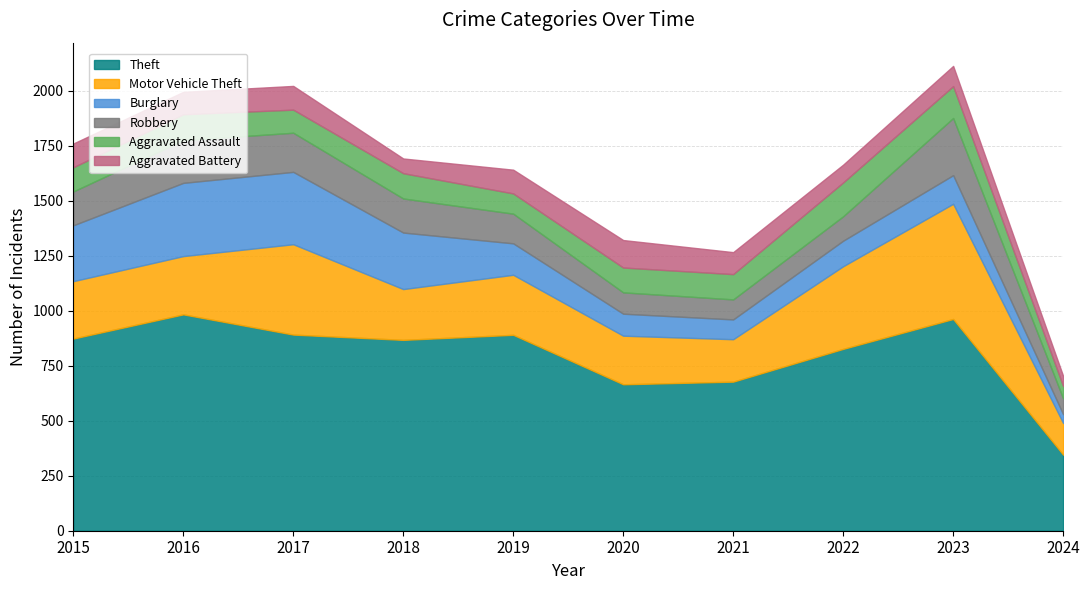

At which label is Aggravated Assault closest to 105?

2017